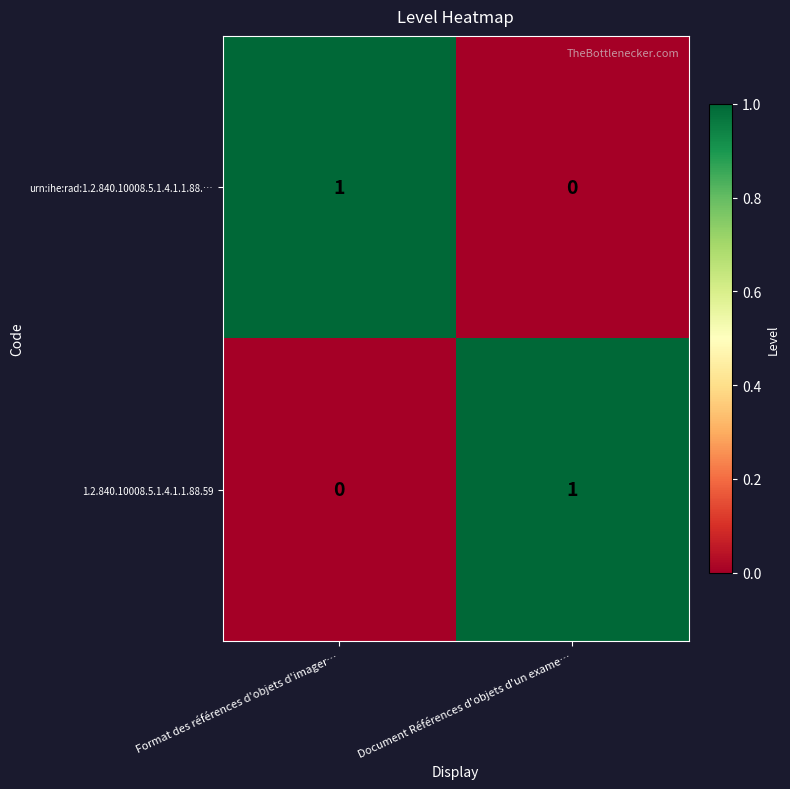

The value of urn:ihe:rad:1.2.840.10008.5.1.4.1.1.88.… at Document Références d'objets d'un exame… is 0. True or false?

True